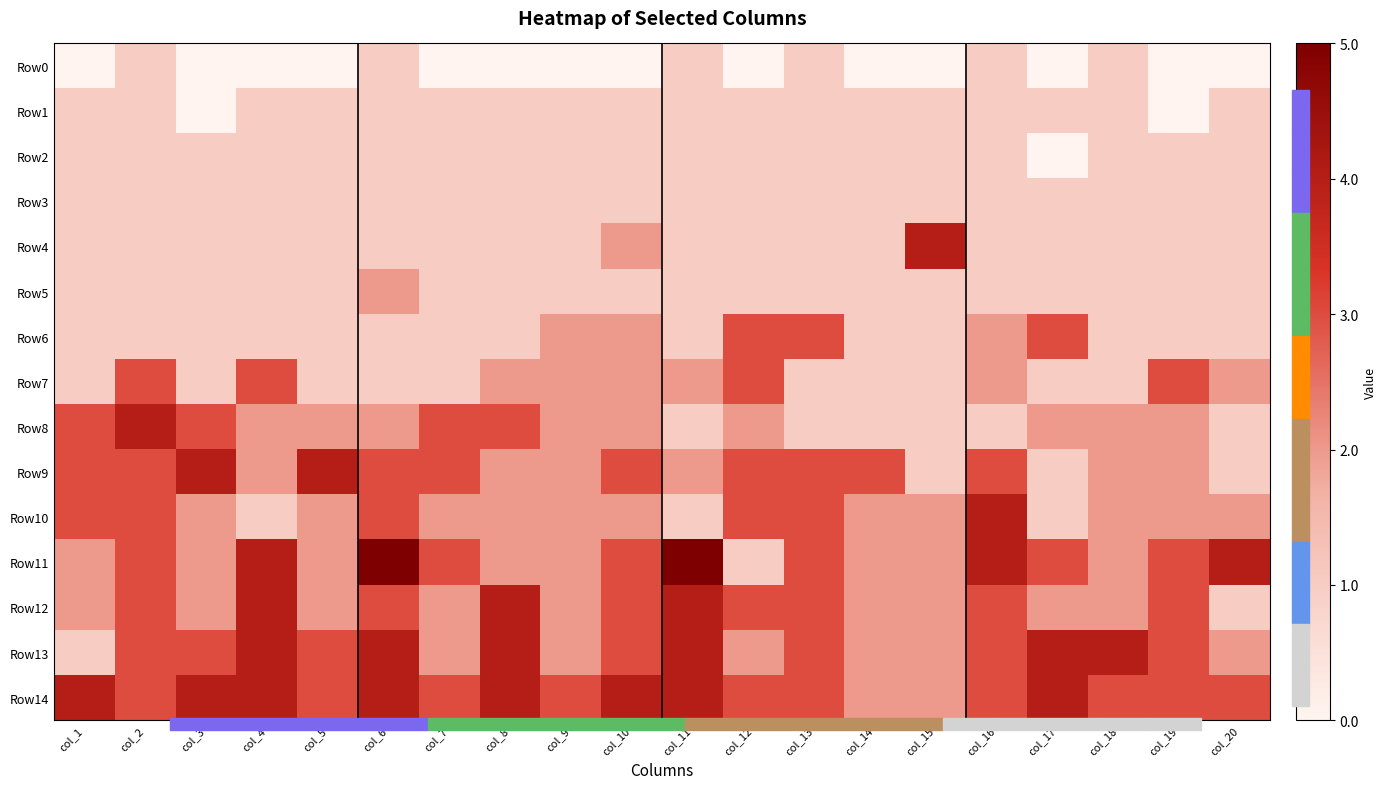

Which series has the widest spread of values?

Row11